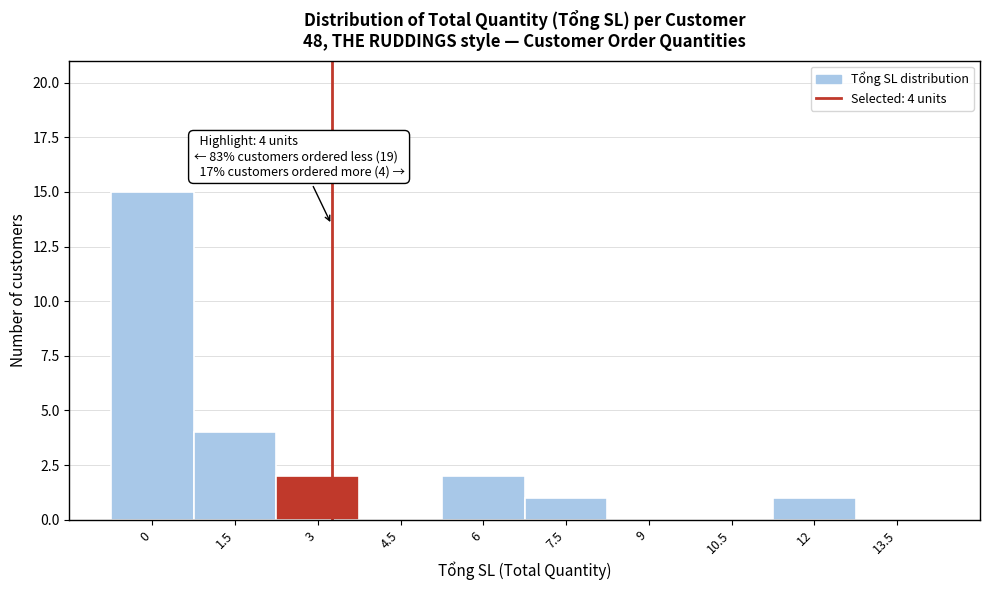

Reading left to right, extract all data points from this chart.

0=15	1.5=4	3=2	4.5=0	6=2	7.5=1	9=0	10.5=0	12=1	13.5=0